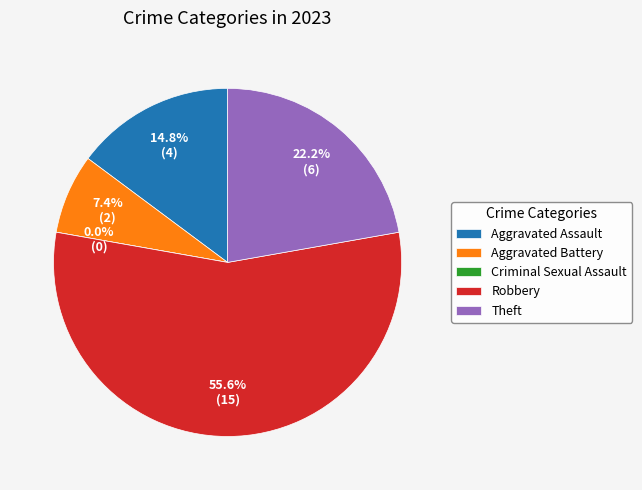

Combined, do Theft and Robbery account for over 50%?

Yes